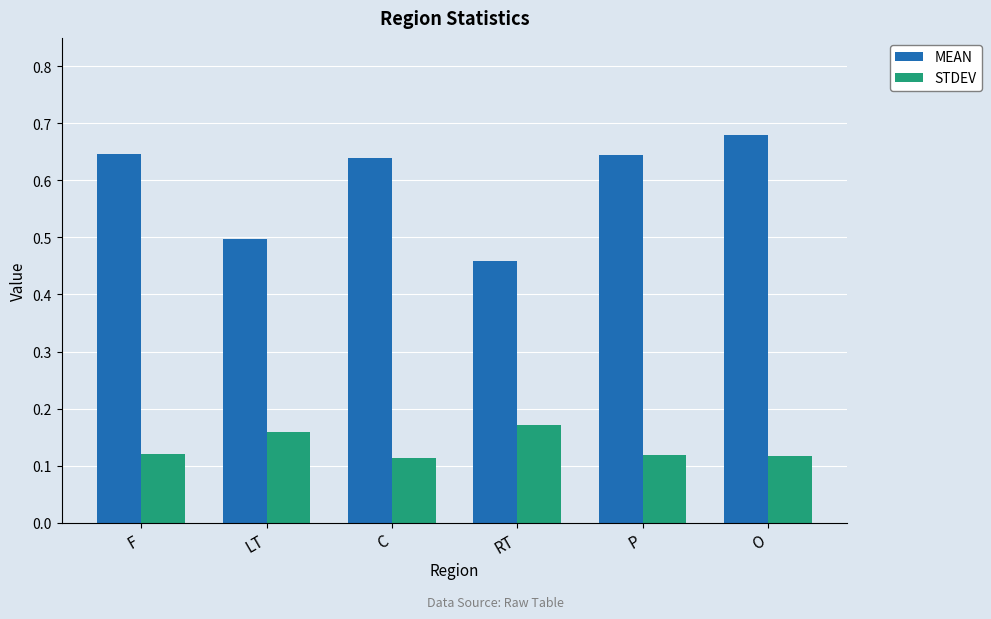

True or false: MEAN has a value of 1.0 at O.

False